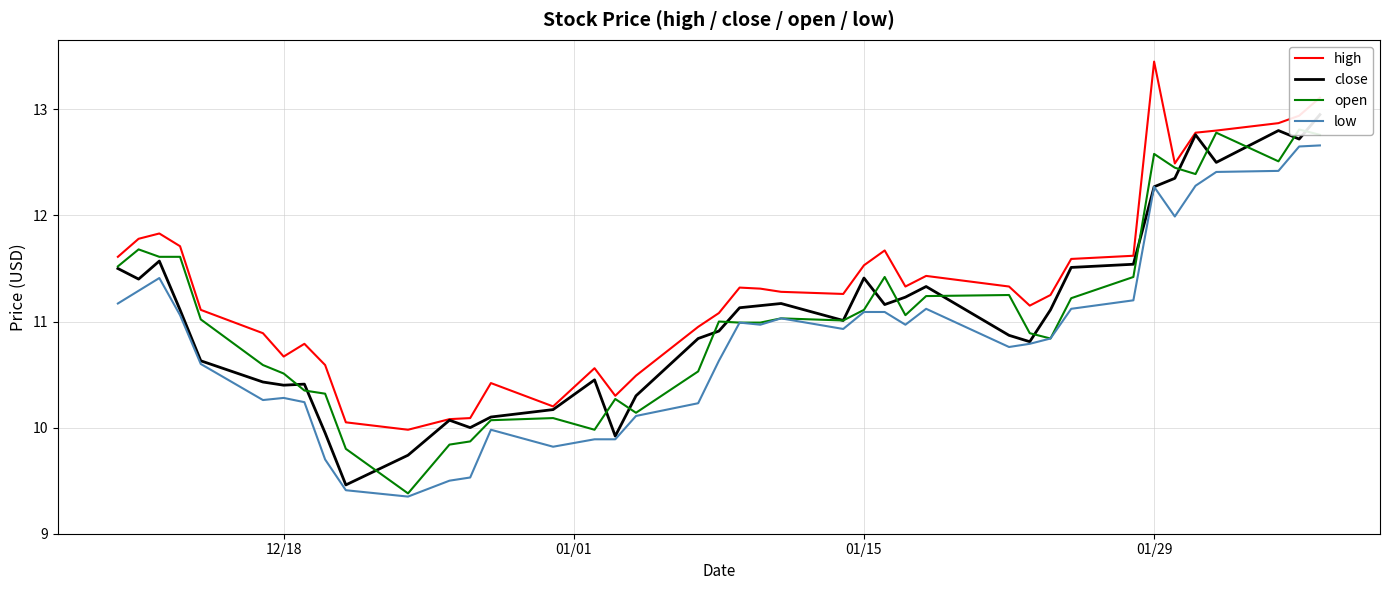

How many lines are shown in the chart?

4